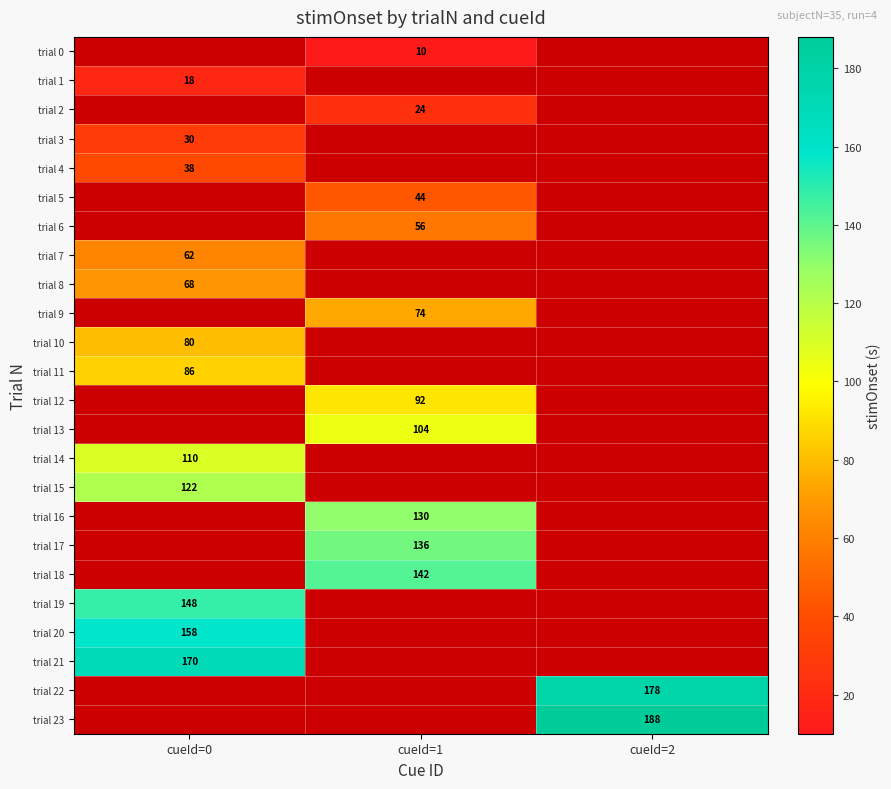

The value of trial 18 at cueId=1 is 211. True or false?

False